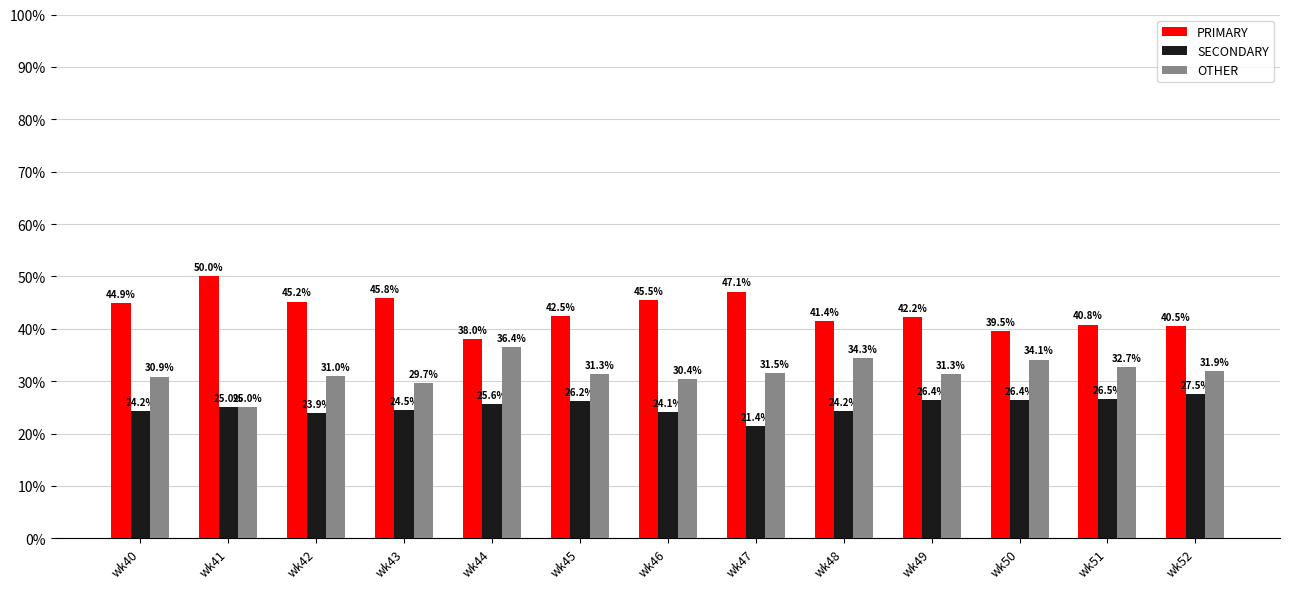

What is the value of the SECONDARY bar at the 4th from the left?

24.5